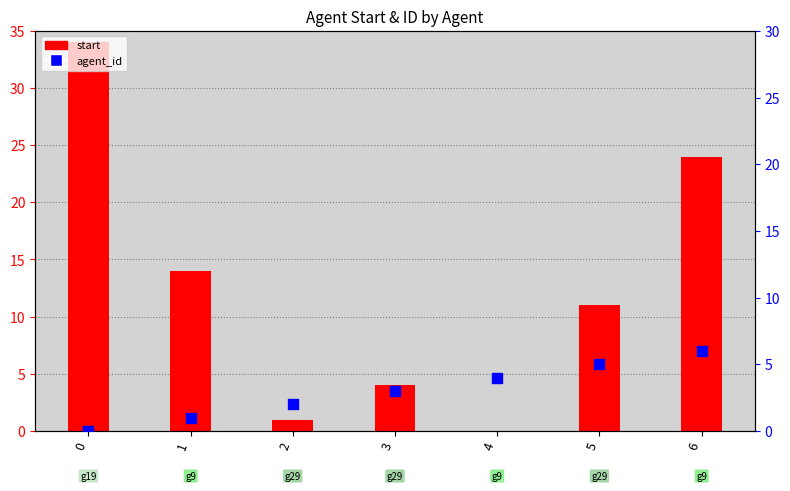

Approximately how many times larger is the value at 3 compared to 4?

0.8